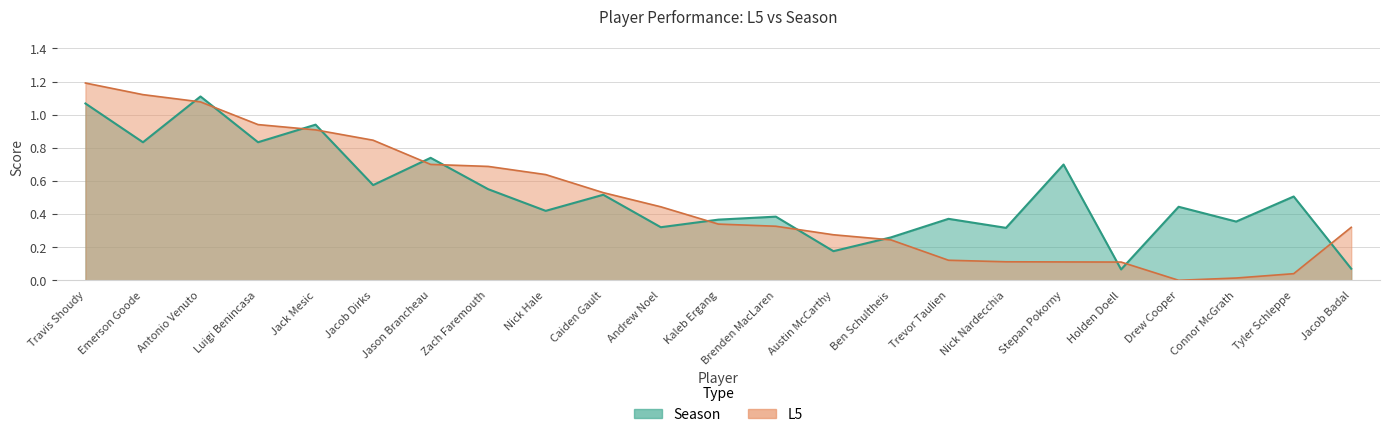

Which series has the widest spread of values?

L5